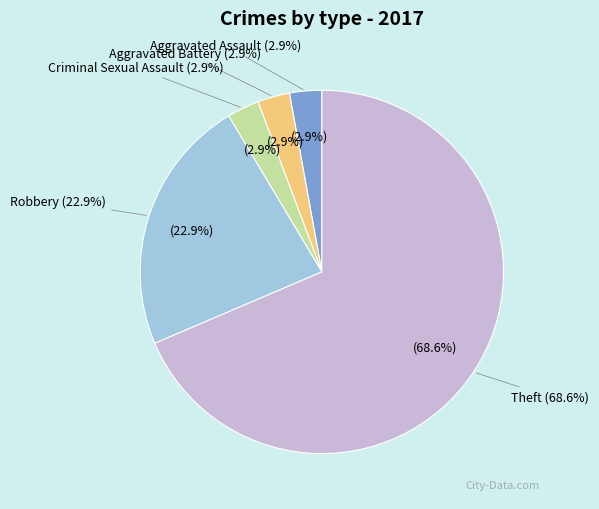

To the nearest percent, what portion does Aggravated Battery represent?

3%